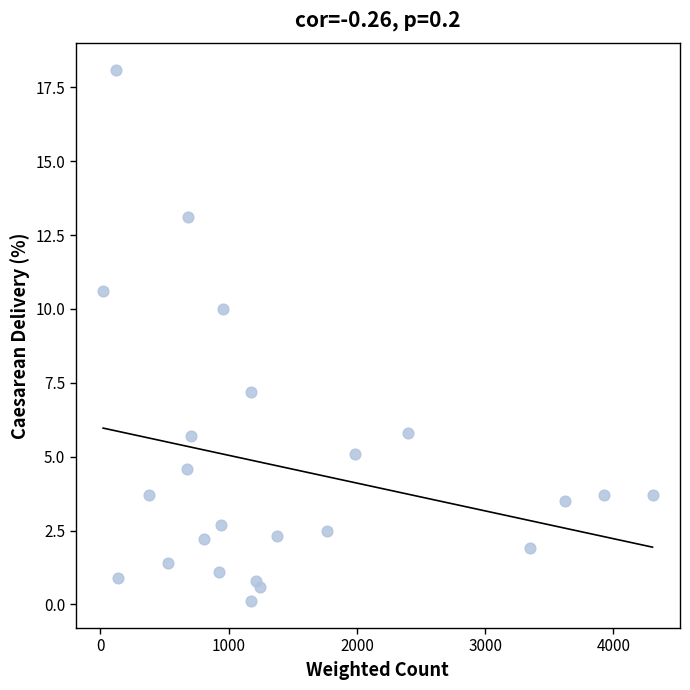

What Y value in the scatter plot is closest to 9?

10.0